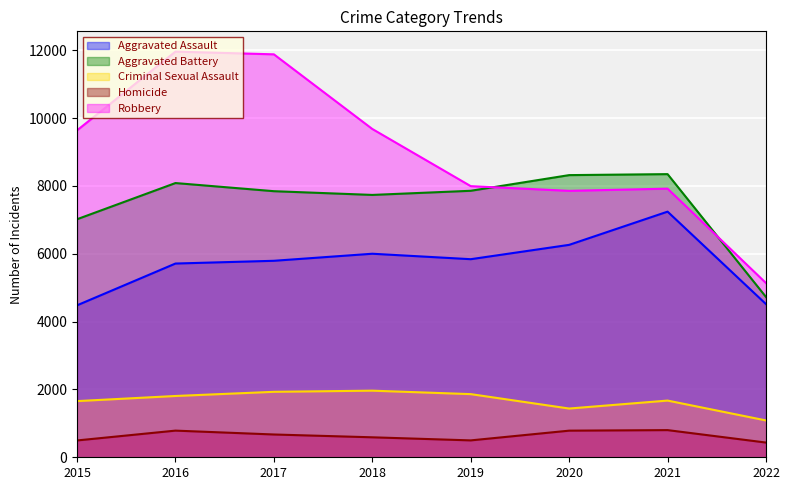

What is the sum of the Aggravated Assault values at 2017 and 2015?

10273